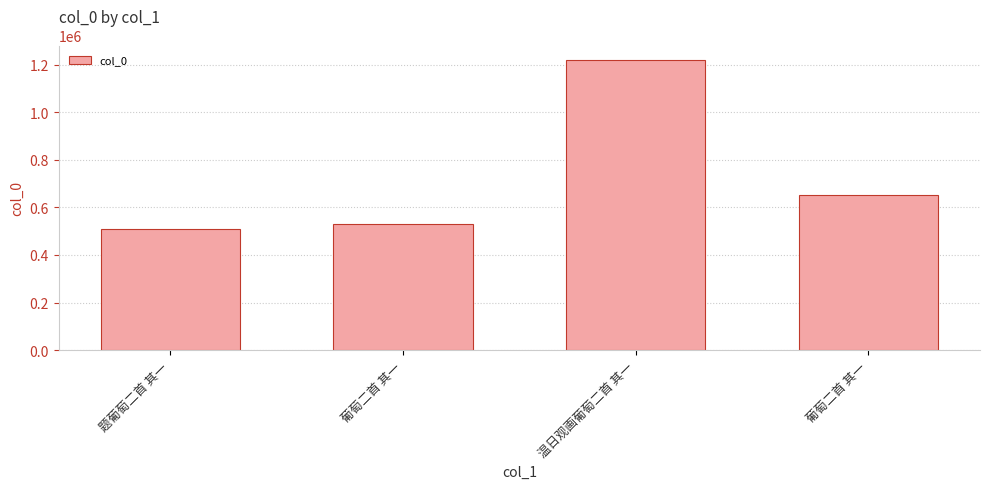

List the labels in order of value, smallest first.

题葡萄二首 其一, 葡萄二首 其一, 葡萄二首 其一, 温日观画葡萄二首 其一